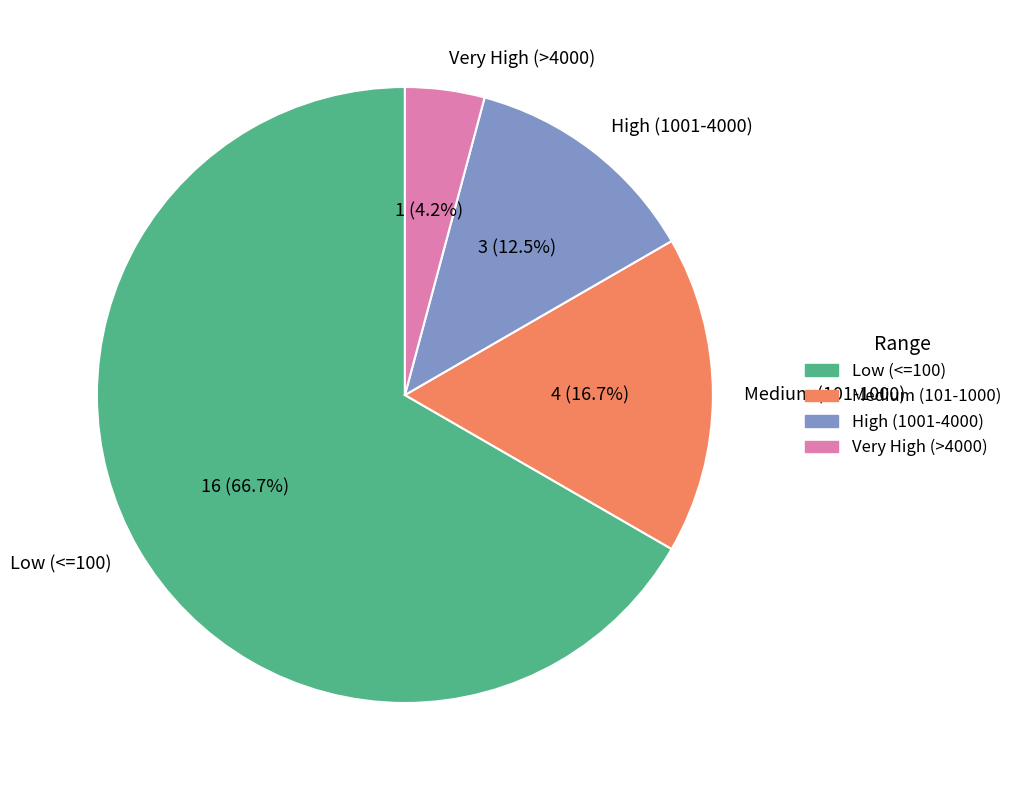

Count the number of slices in the pie.

4